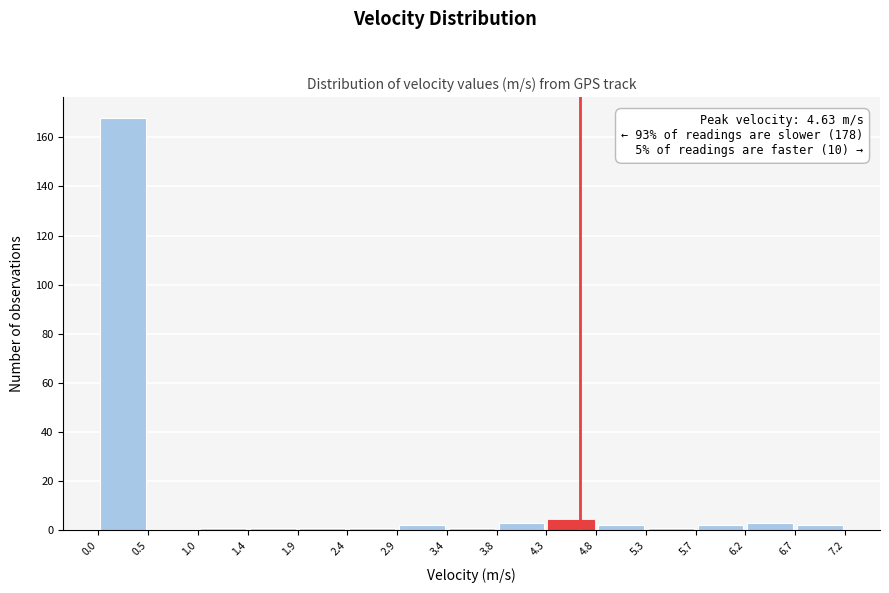

Over which range of the x-axis is the bar tallest?

0.0 to 0.5